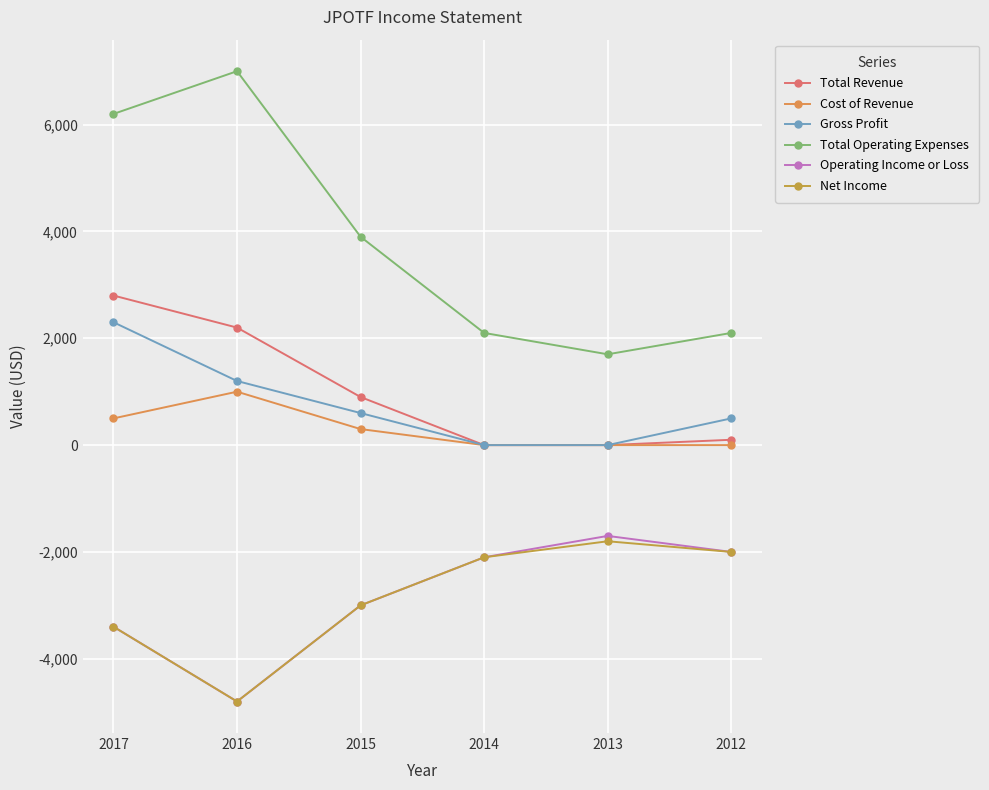

What is the sum of all Cost of Revenue values?

1800